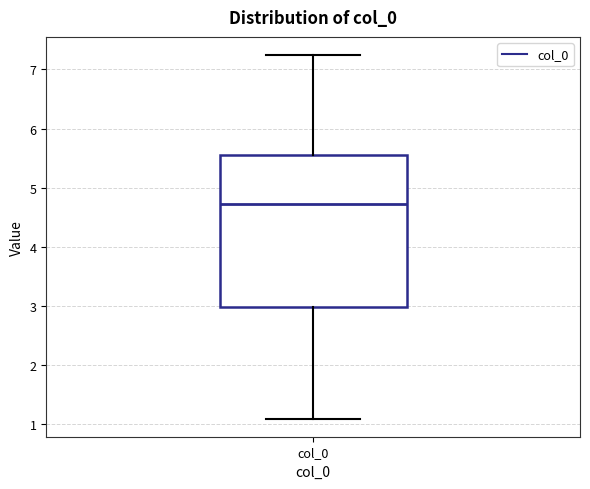

Transcribe this box plot: give where the median line is, the range the box spans, and where the two whiskers end, as read against the y-axis. The values are not printed on the chart, so give them approximately, as read against the axis.

median 4.7, box 3.0 to 5.5, whiskers 1.1 to 7.2